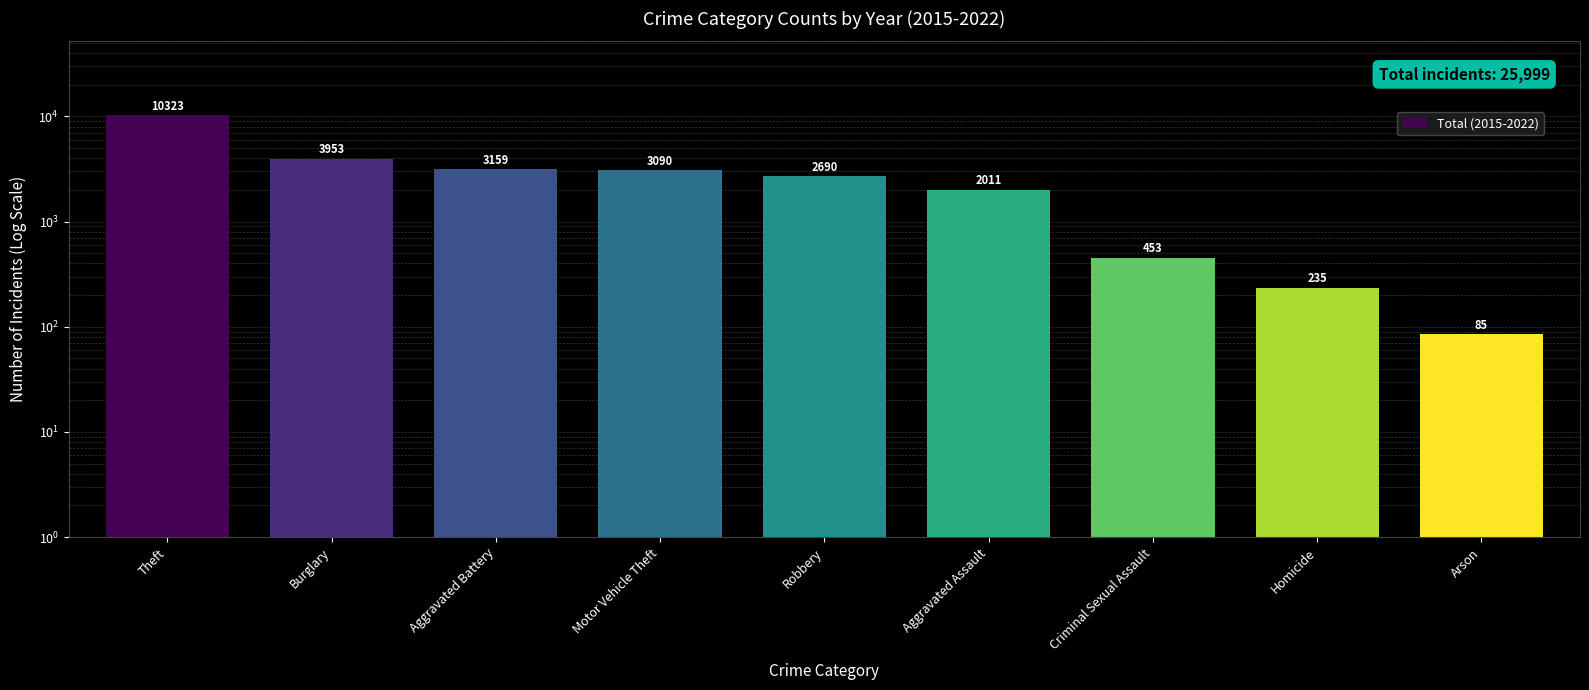

Reading right to left, list all the values displayed in this chart.

85	235	453	2011	2690	3090	3159	3953	10323